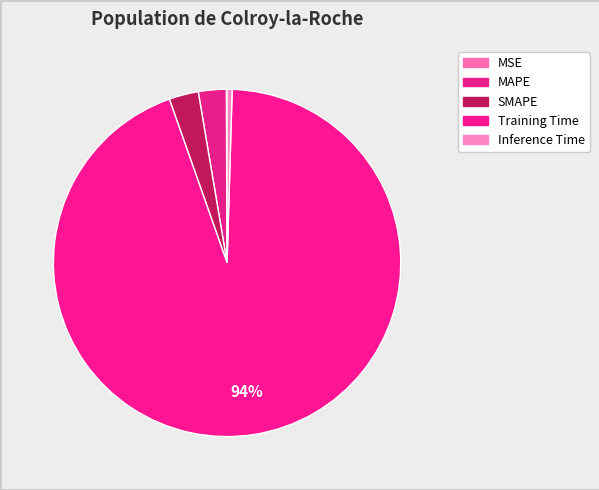

What percentage do MAPE and Training Time together represent?

96.7%